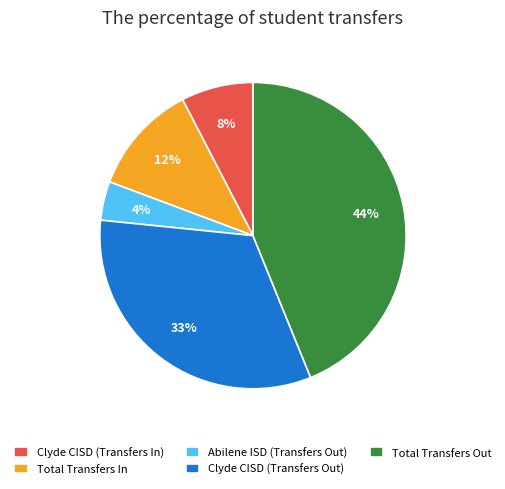

Which has a higher value, Abilene ISD (Transfers Out) or Total Transfers In?

Total Transfers In